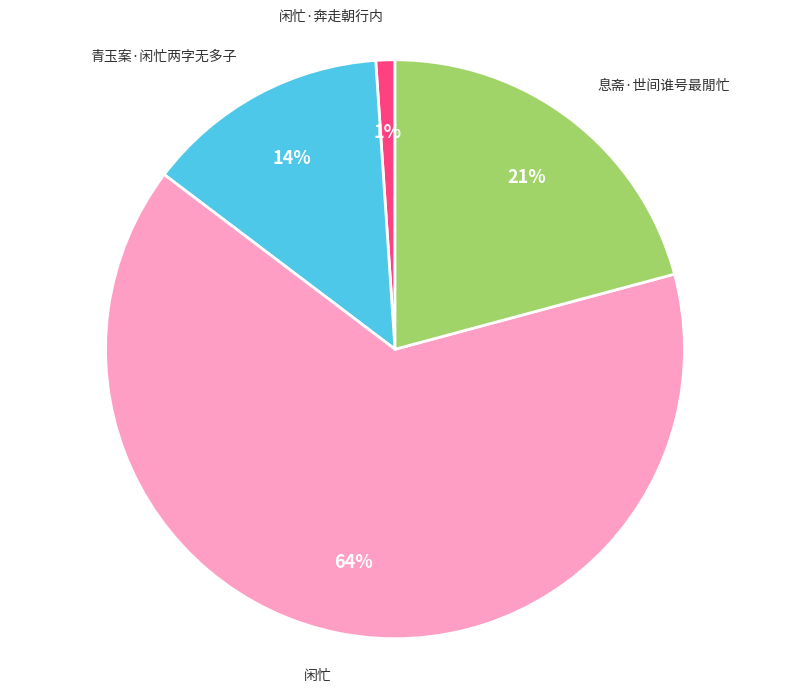

Which has a higher value, 息斋·世间谁号最閒忙 or 青玉案·闲忙两字无多子?

息斋·世间谁号最閒忙